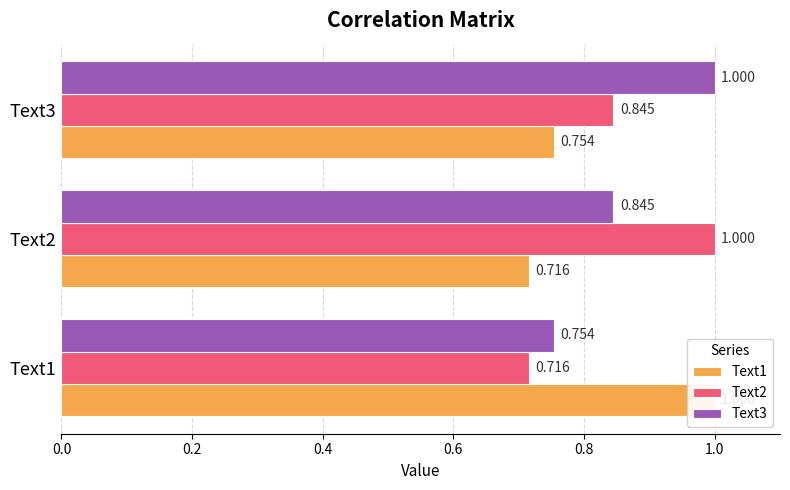

What is the difference between the highest and lowest values at Text2?

0.3